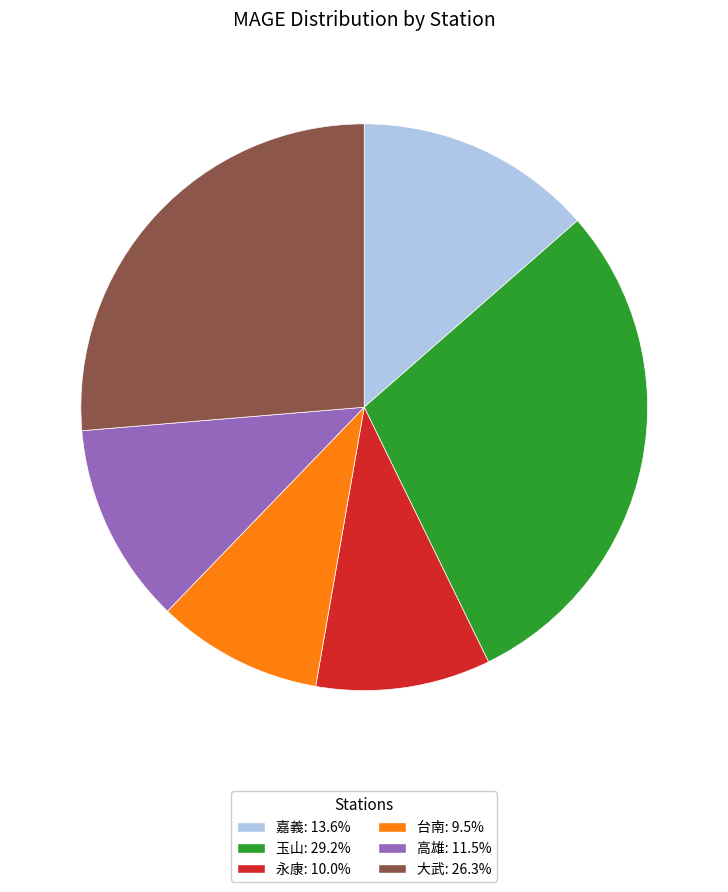

Approximately how many times larger is the value at 大武: 26.3% compared to 嘉義: 13.6%?

1.9